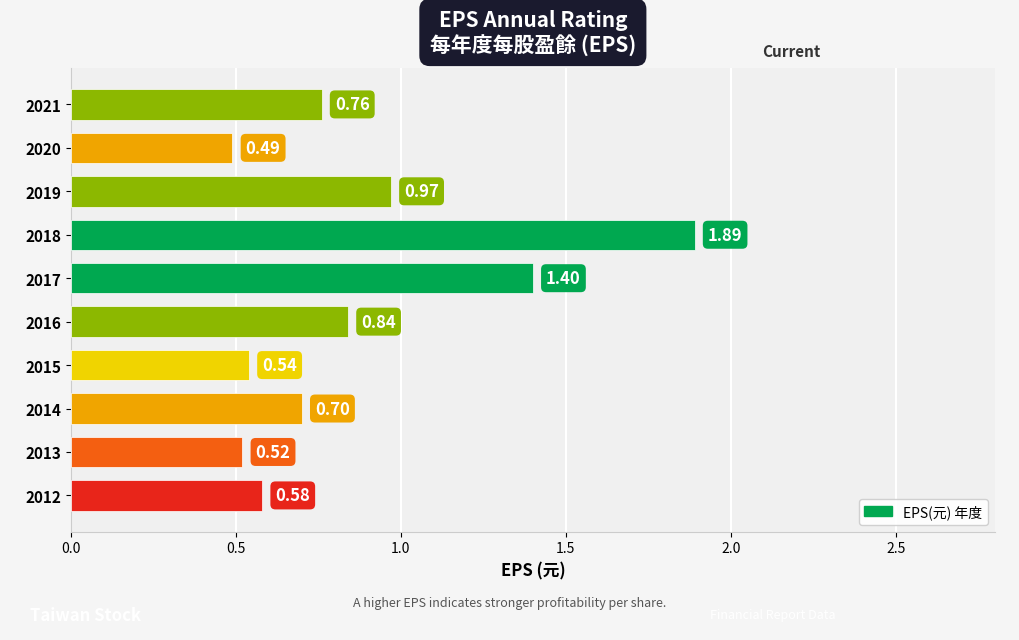

What is the sum of the values at 2018 and 2019?

2.9